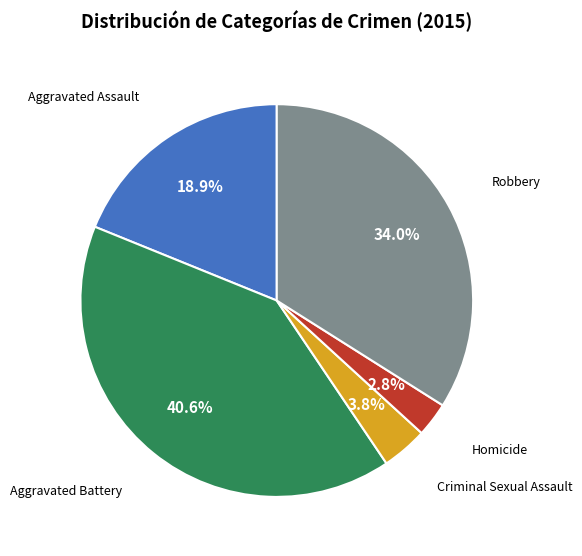

How many segments does this pie chart have?

5